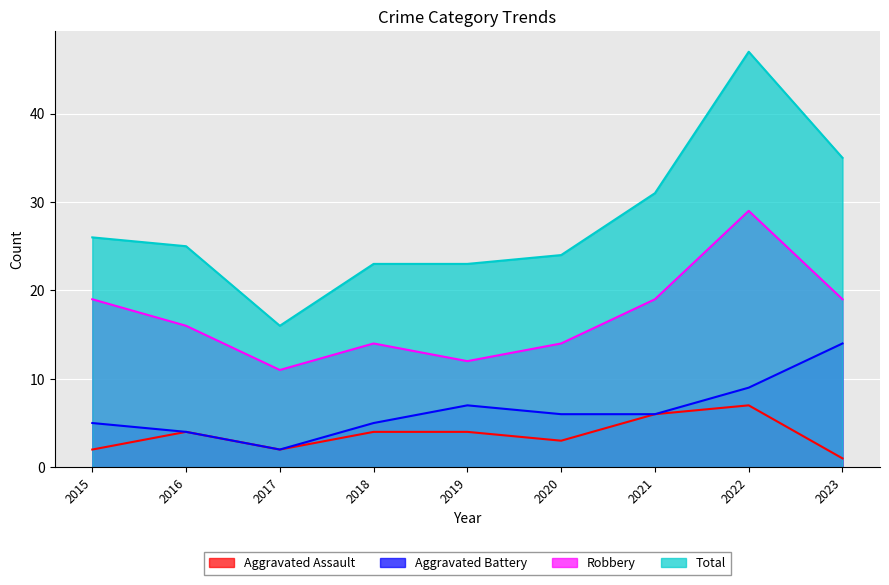

At how many categories does at least one series exceed 18?

8